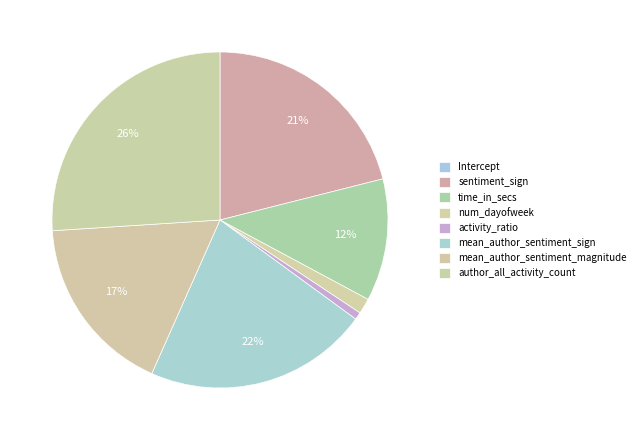

Count the number of slices in the pie.

8